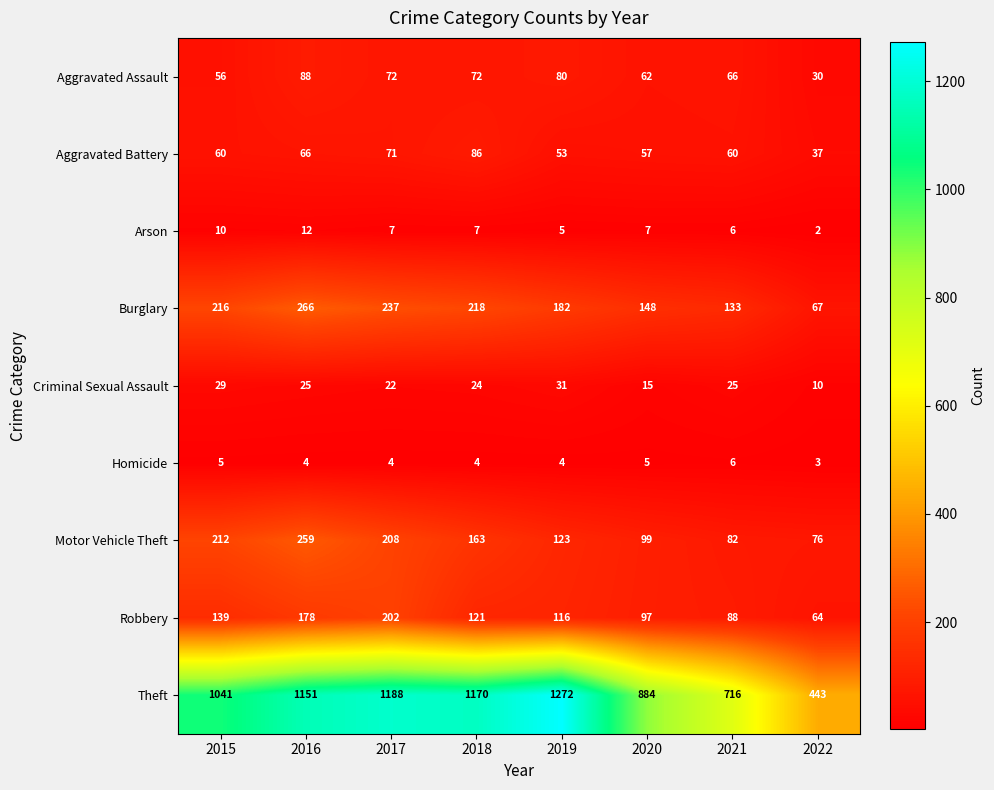

Which series has the largest range (max minus min)?

Theft